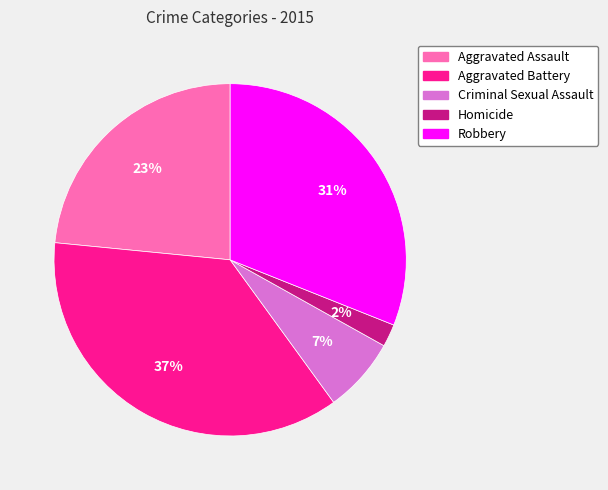

Which slice is the largest?

Aggravated Battery